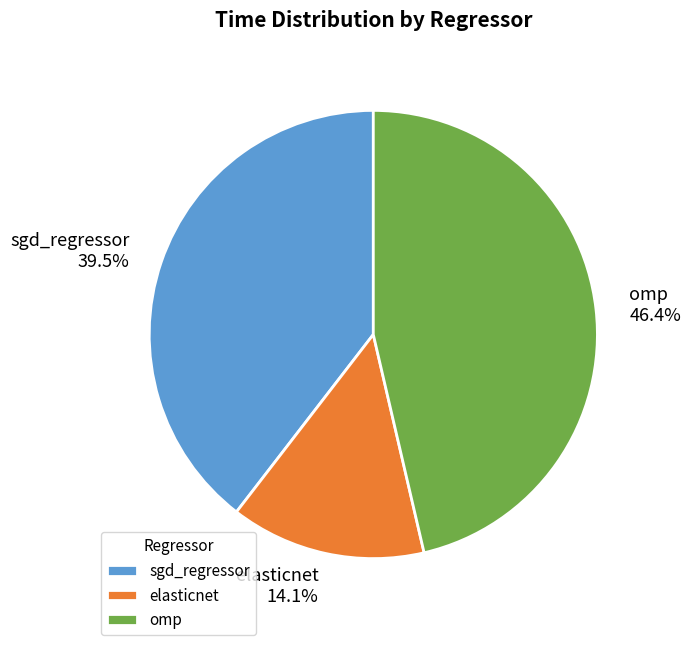

To the nearest percent, what is the average slice percentage?

33%